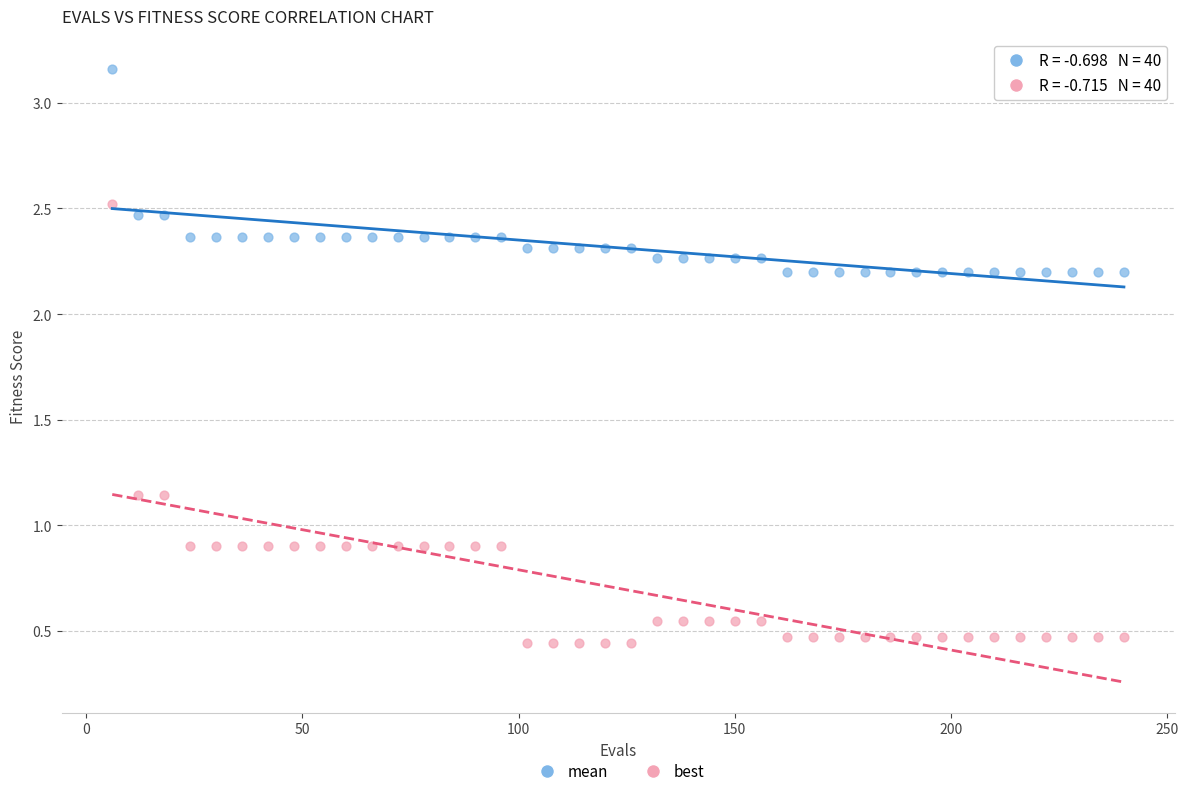

What is the X range (max minus min) for the scatter plot?

234.0